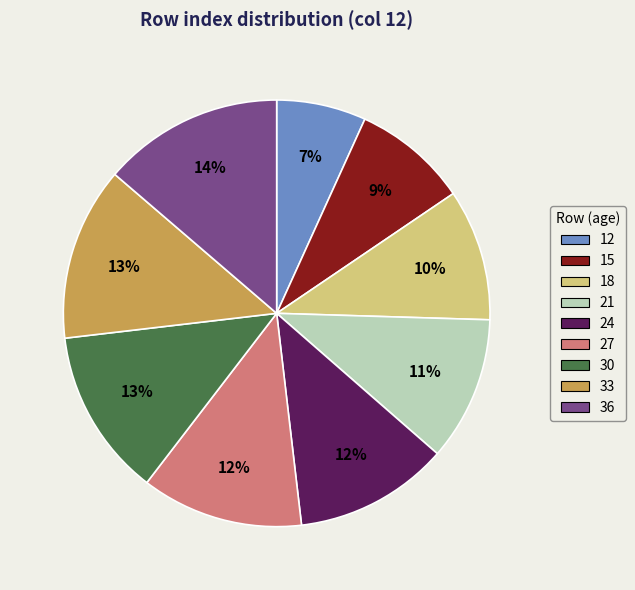

What is the ratio of the value at 12 to the value at 27?

0.6